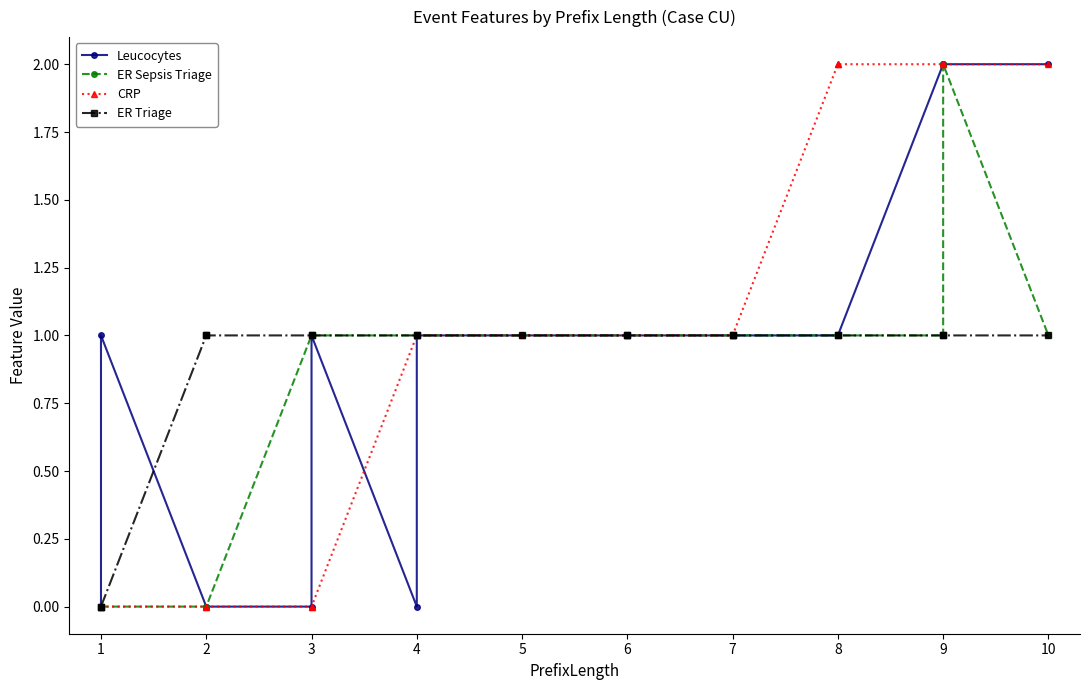

In Leucocytes, how many points are higher than both neighbors (excluding endpoints)?

2